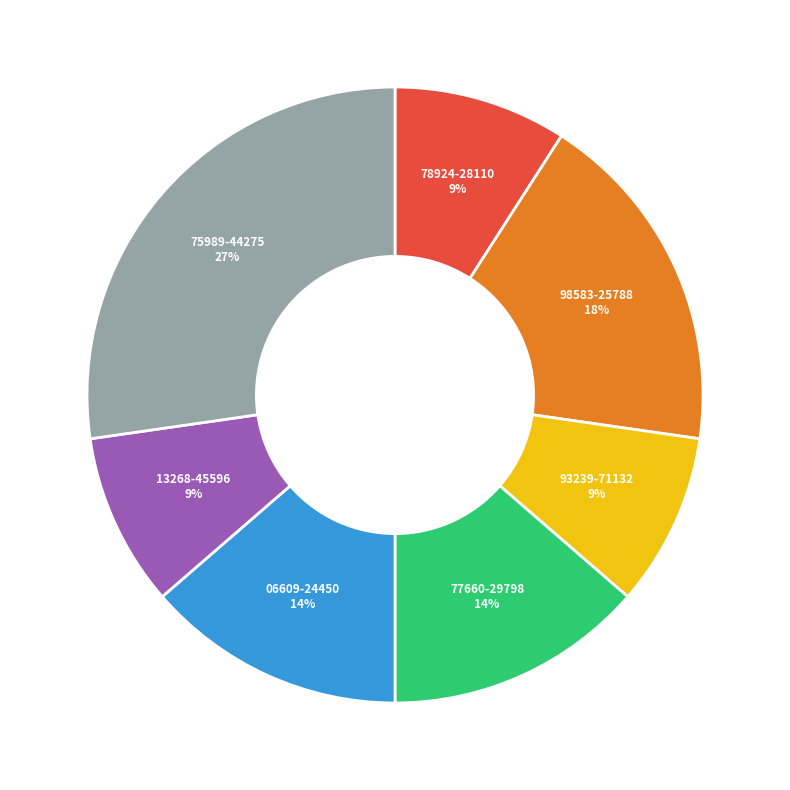

Is there a majority slice in this chart?

No